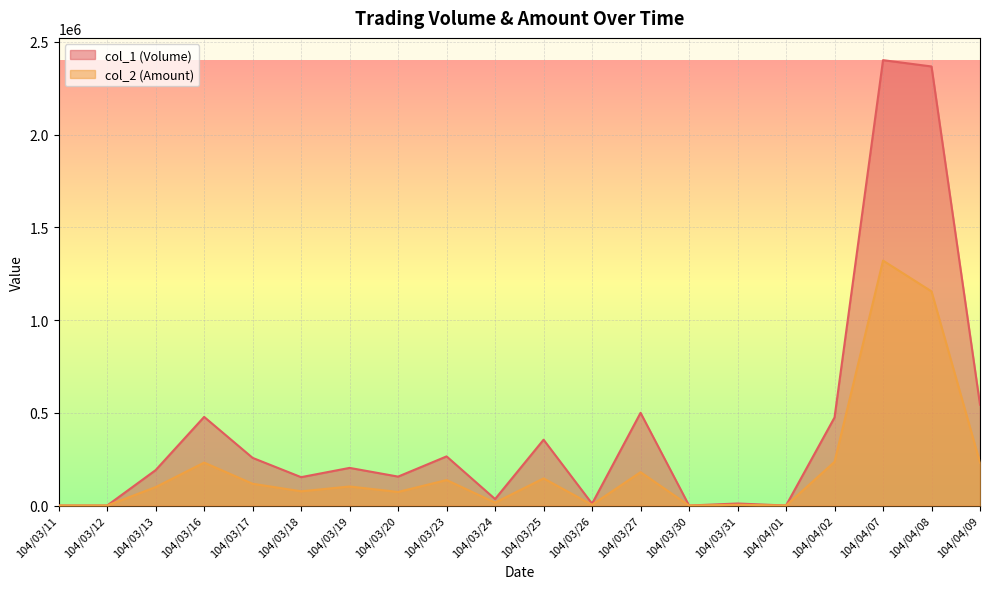

What is the label of the 4th point from the left?

104/03/16